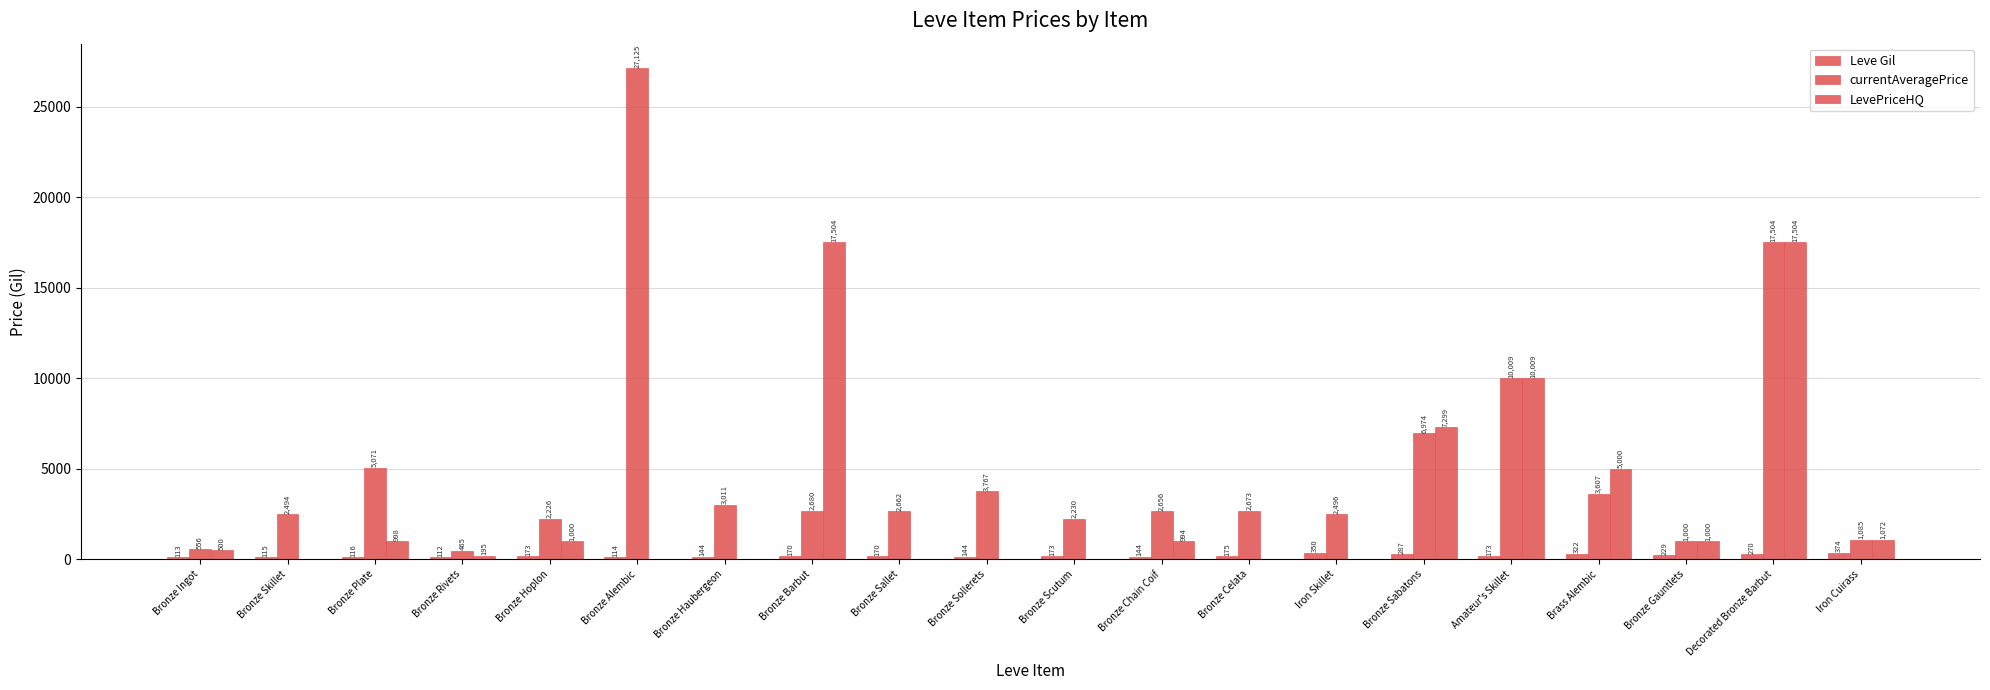

What is the sum of the LevePriceHQ values at Bronze Sallet and Bronze Chain Coif?

994.0